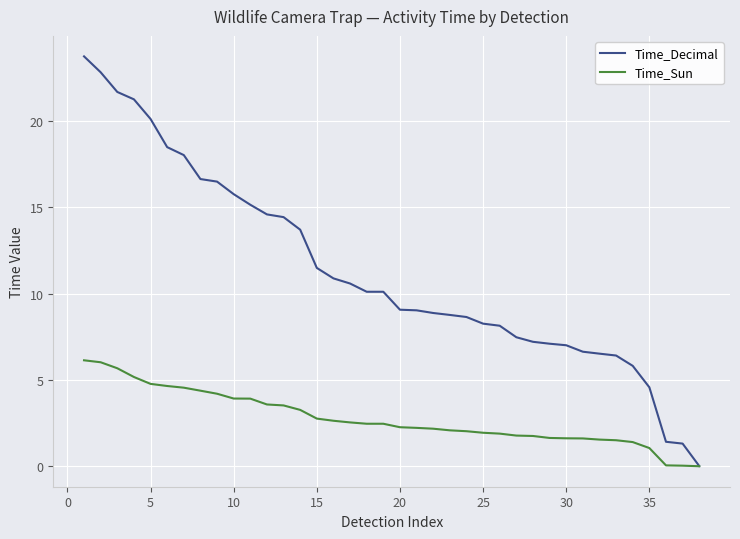

Rank the series by their average value, from highest to lowest.

Time_Decimal, Time_Sun